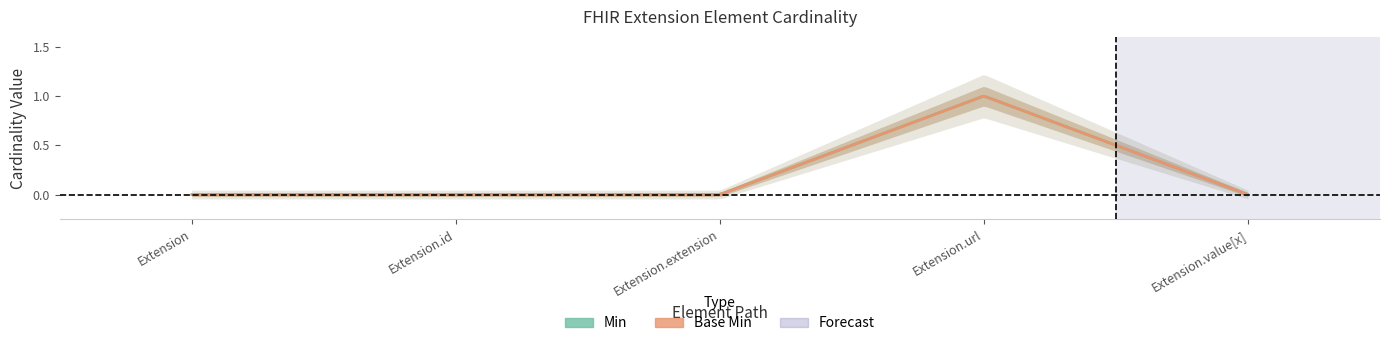

Rank the series by their maximum value, from lowest to highest.

Min, Base Min